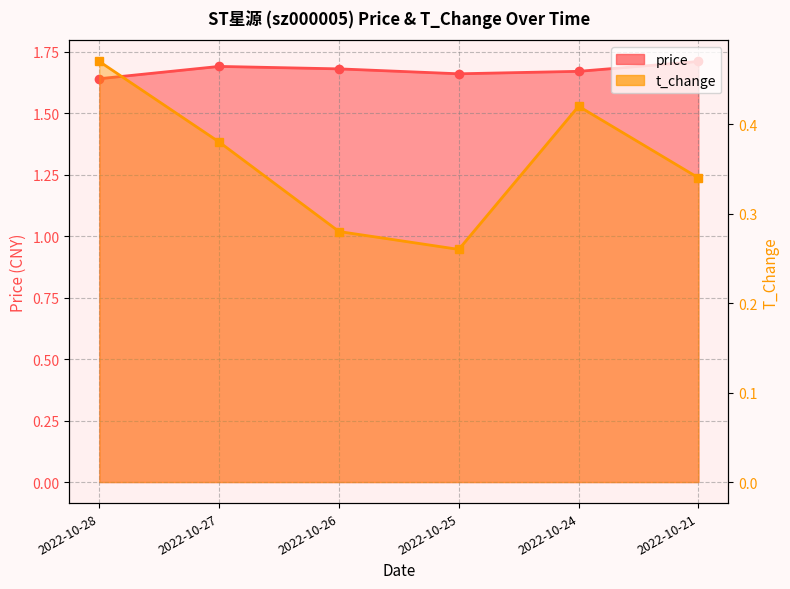

At how many categories does at least one series exceed 1?

6